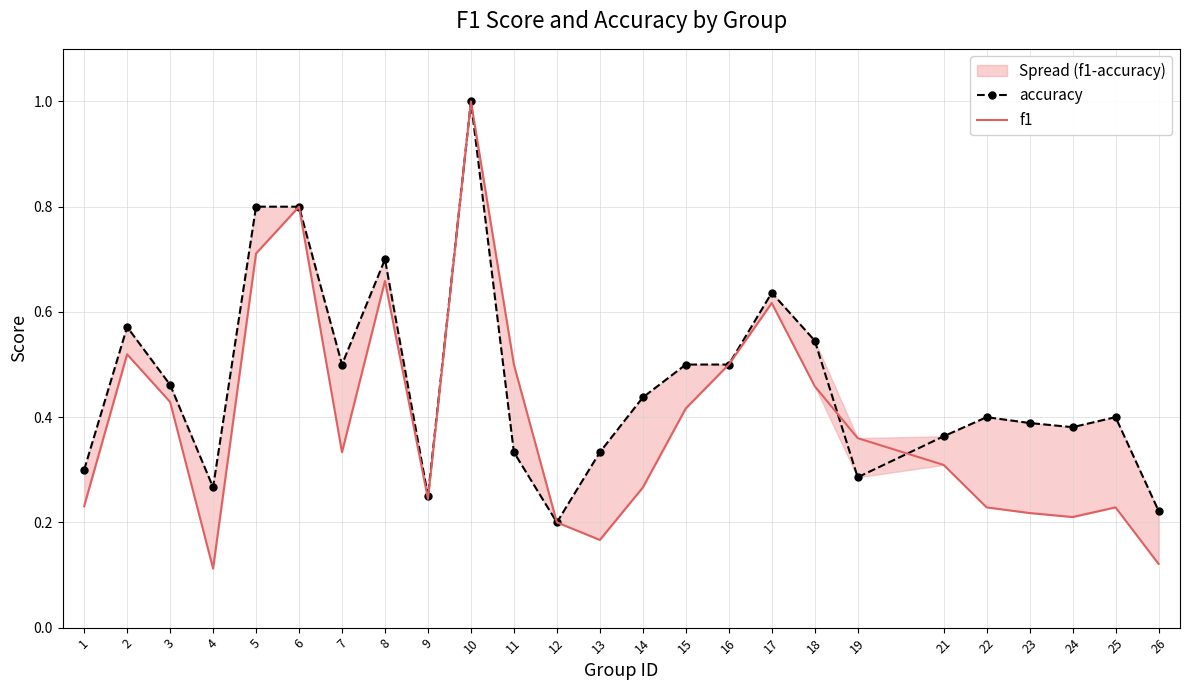

What is the sum of the f1 values at 3 and 16?

0.9